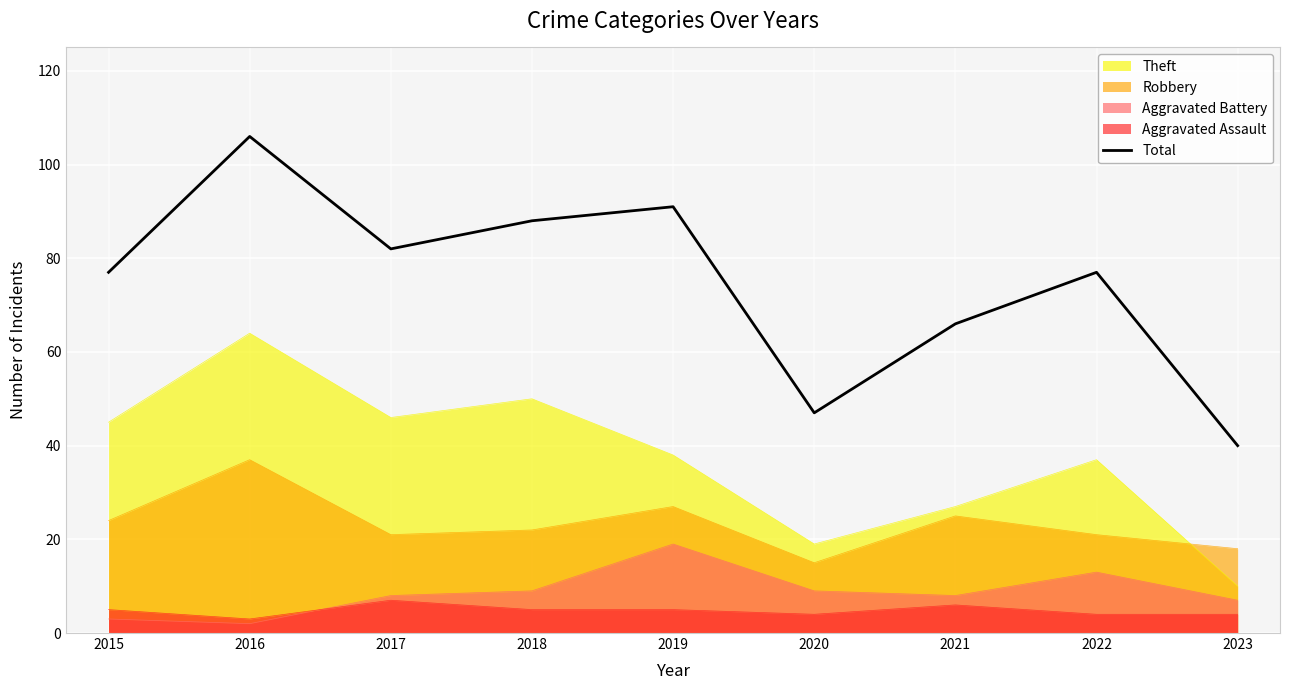

Reading left to right, extract all data points from this chart.

2015=77	2016=106	2017=82	2018=88	2019=91	2020=47	2021=66	2022=77	2023=40